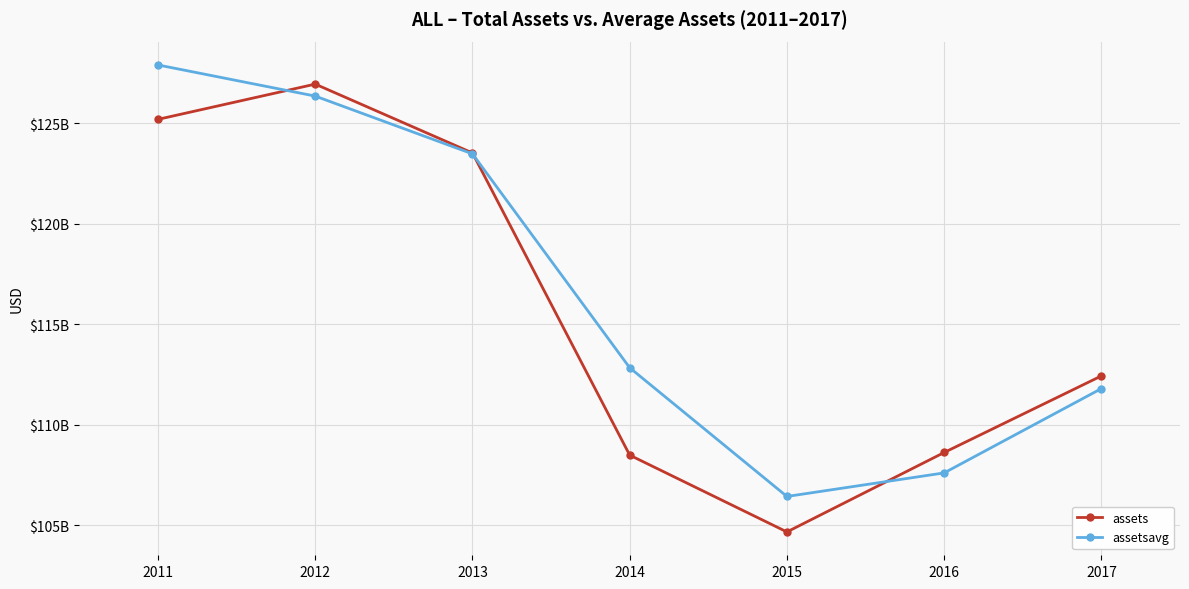

What are all the series names shown in the legend?

assets, assetsavg